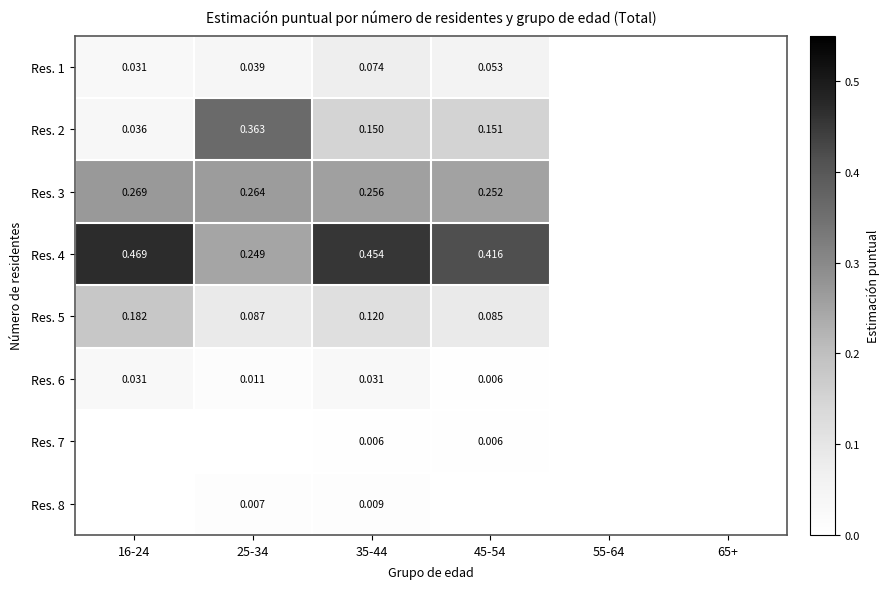

Is the value of Res. 3 at 25-34 greater than the value of Res. 4 at 16-24?

No